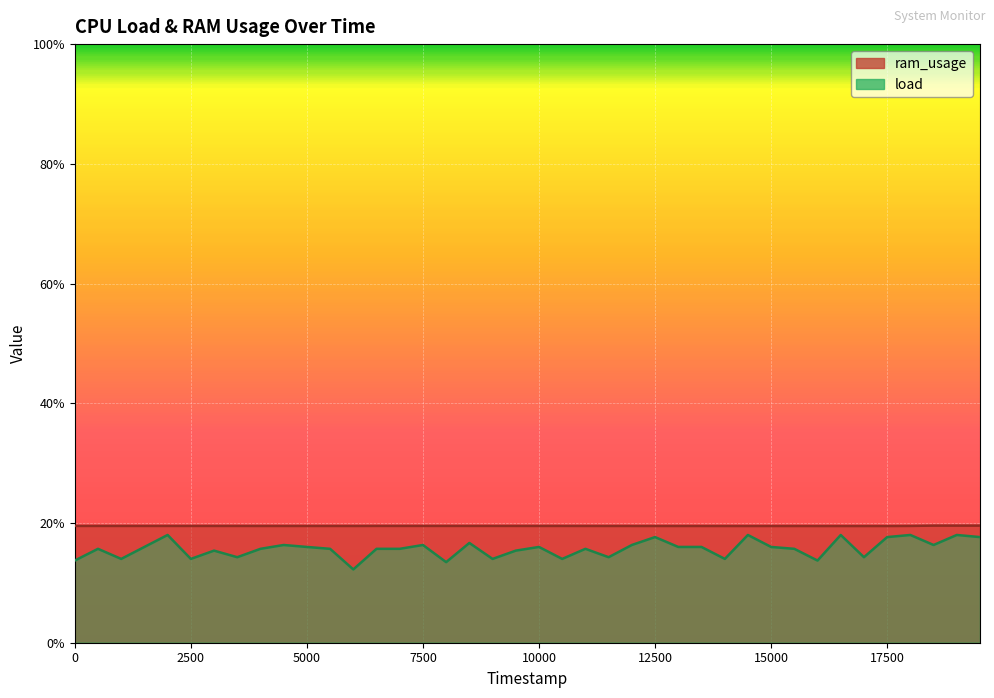

Does the chart display data point markers on the line(s)?

No